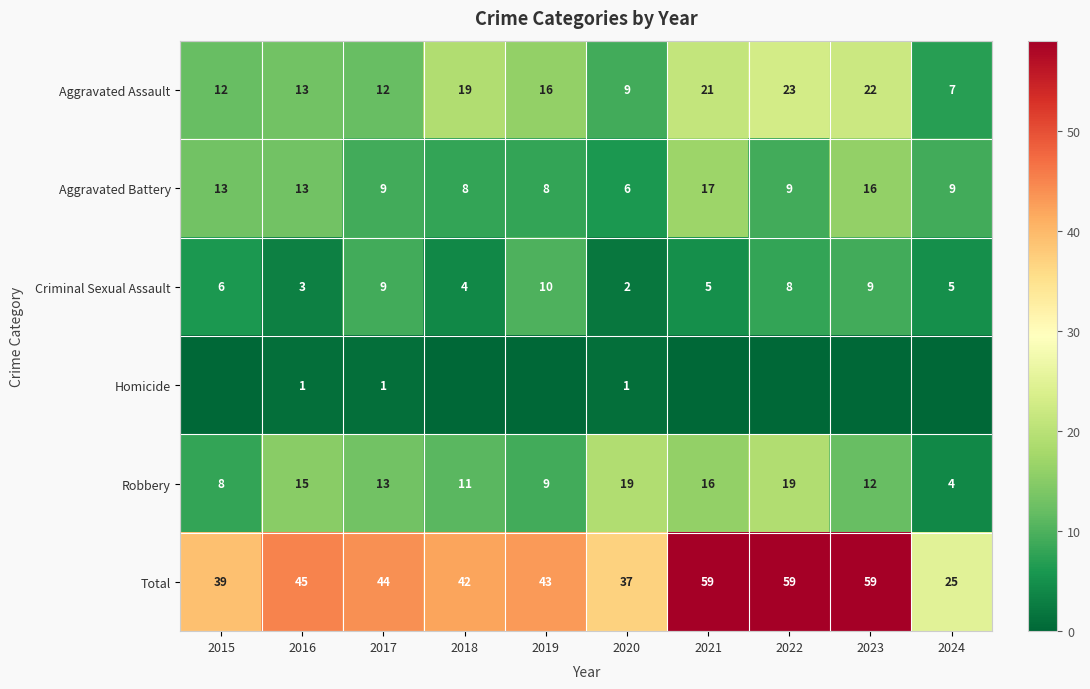

What is the minimum value for Aggravated Assault?

7